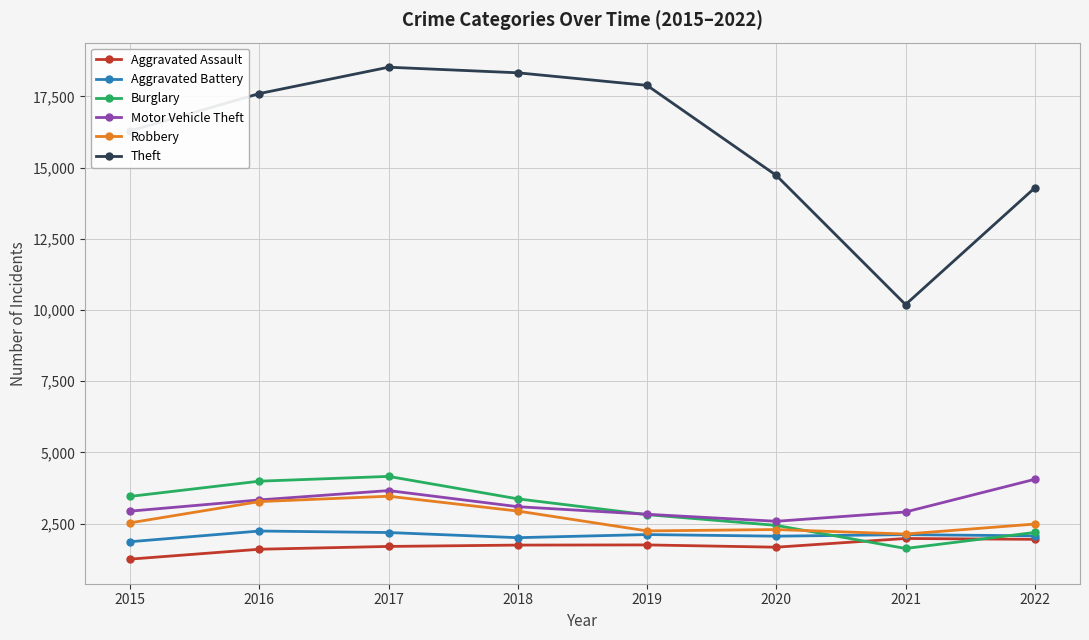

Which label corresponds to the smallest value in the chart?

2015